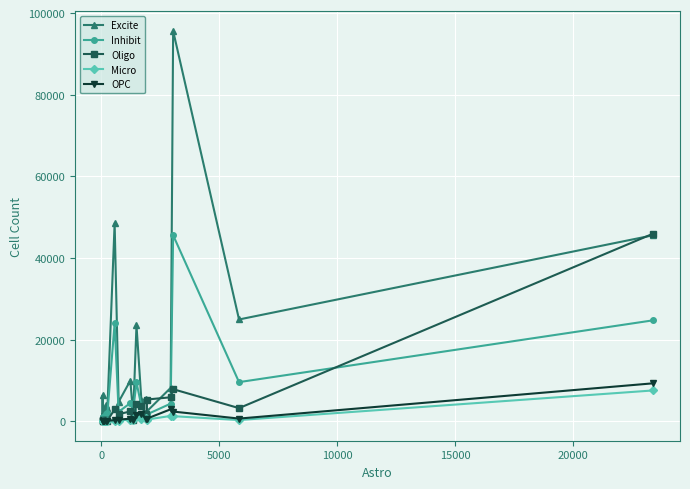

Which series has the largest total across all categories?

Excite